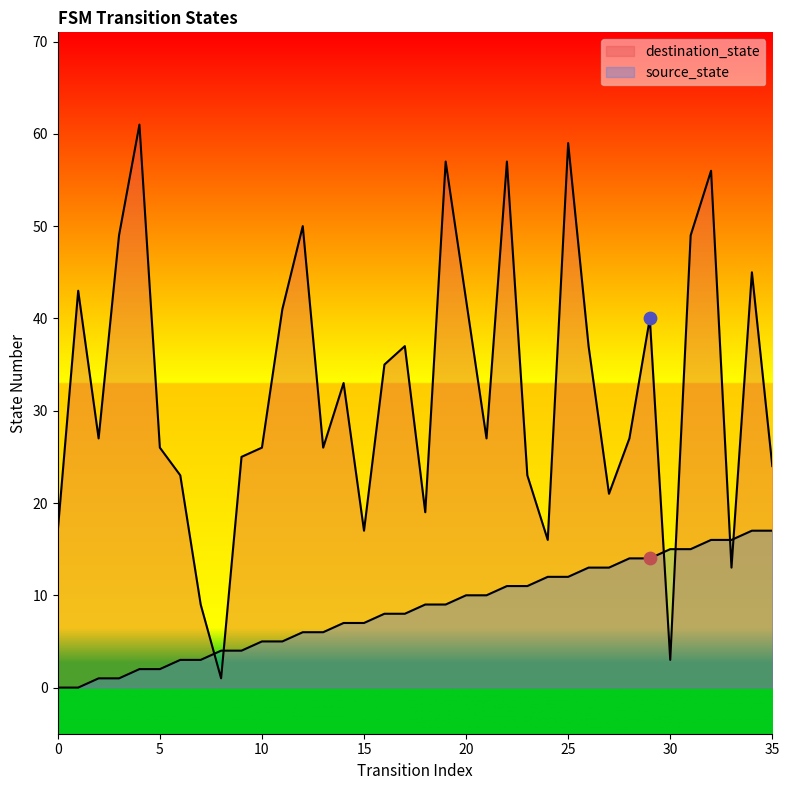

Which series has the largest Y range (max minus min)?

destination_state